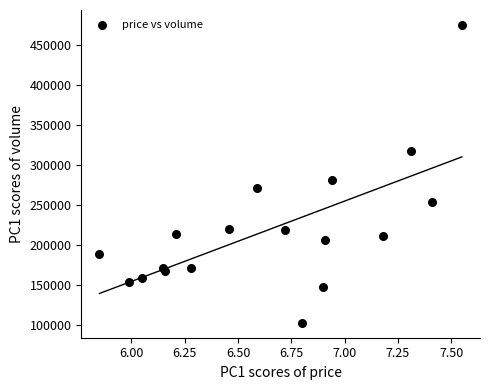

What Y value in the scatter plot is closest to 288869?

281810